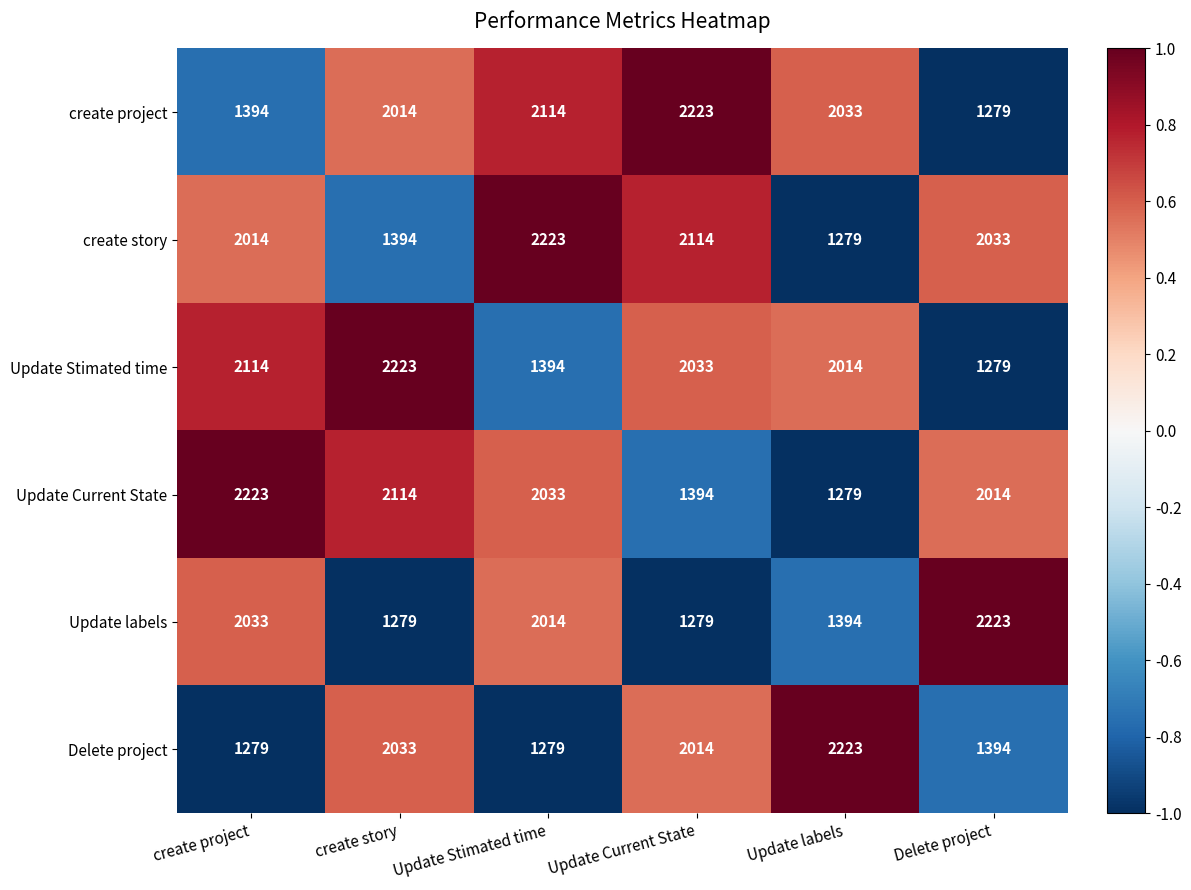

Is the value of create story at create story greater than the value of create project at Delete project?

Yes